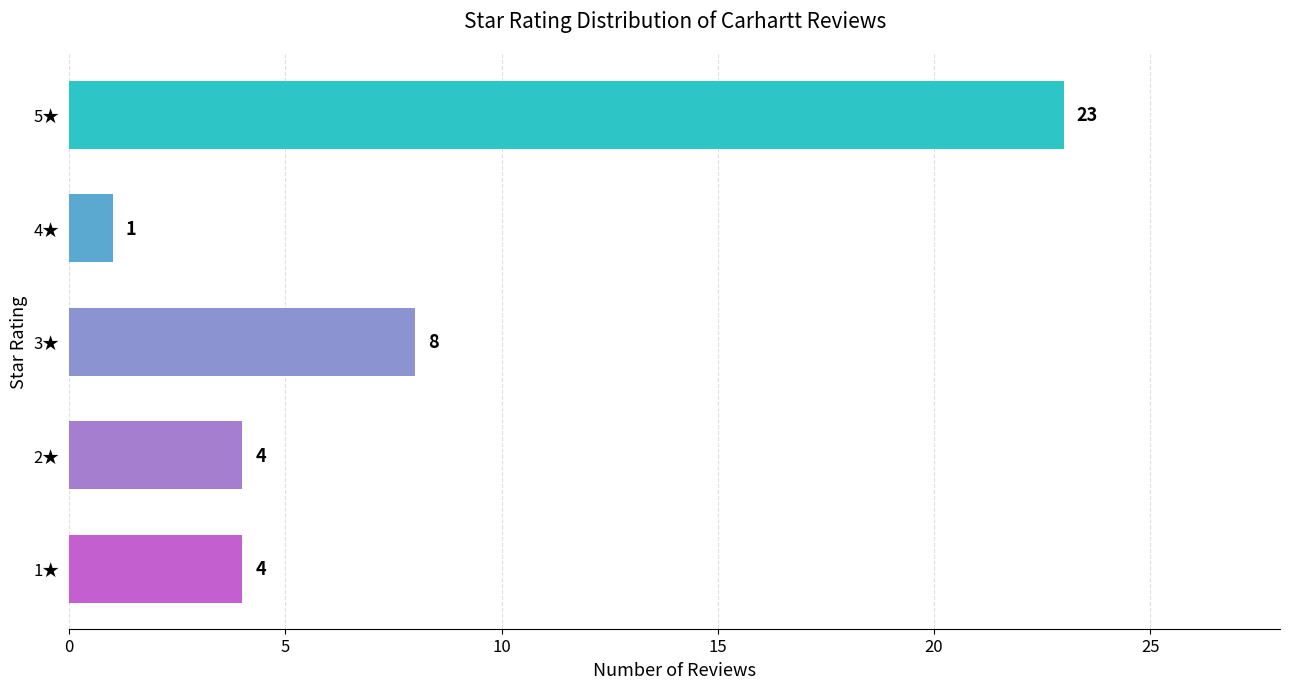

What is the maximum value shown in the chart?

23